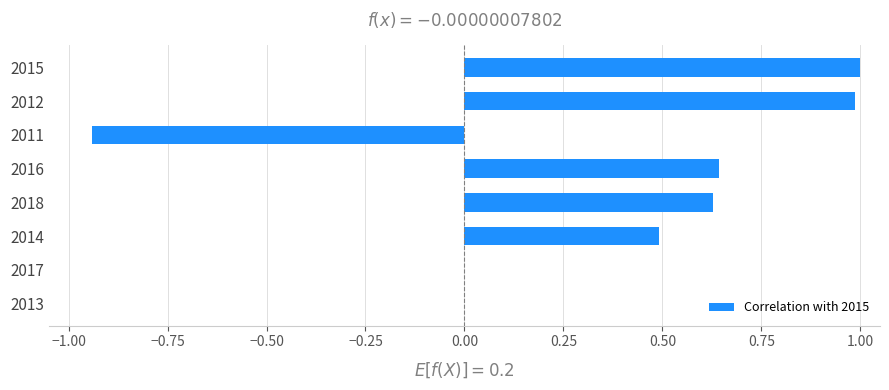

True or false: the data shows 0.8 at 2014.

False